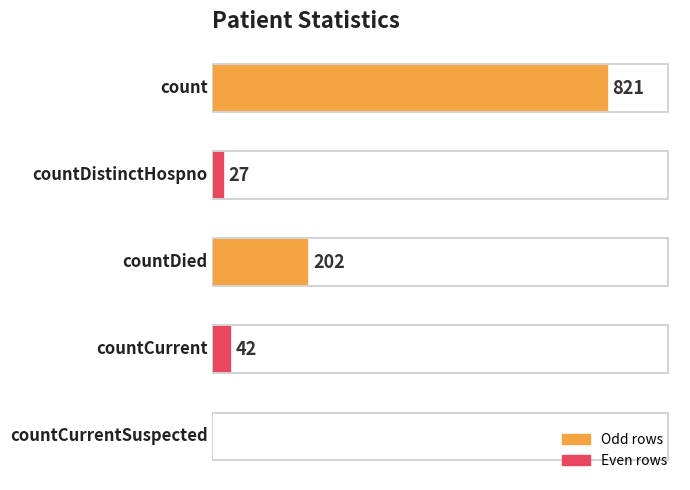

Which has a higher value, countDied or countDistinctHospno?

countDied